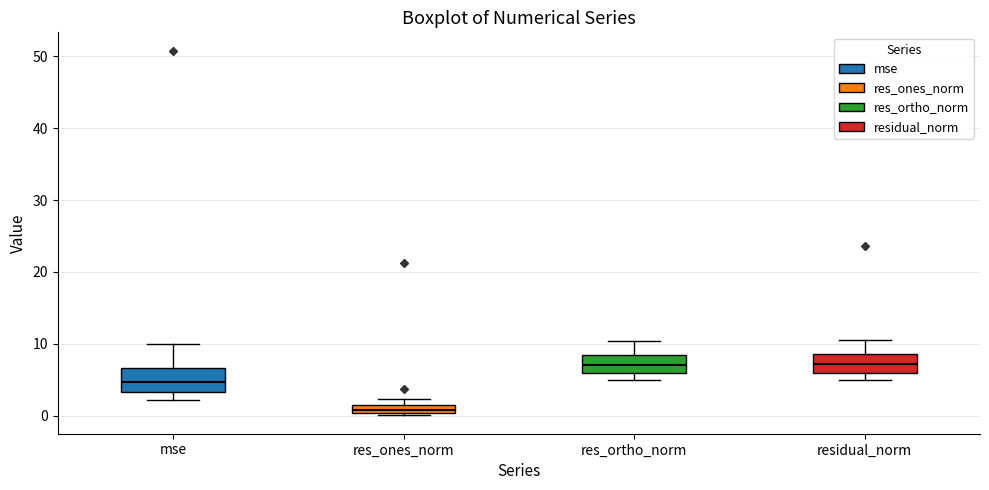

Where does the lower whisker of the box for mse end on the y-axis? The values are not printed on the chart, so give them approximately, as read against the axis.

2